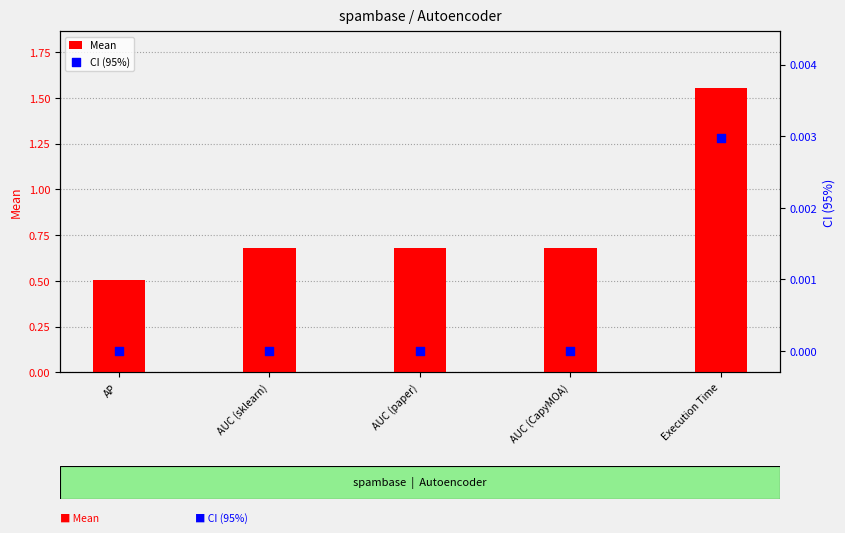

Is the value of CI (95%) at AUC (sklearn) greater than the value of Mean at AUC (CapyMOA)?

No